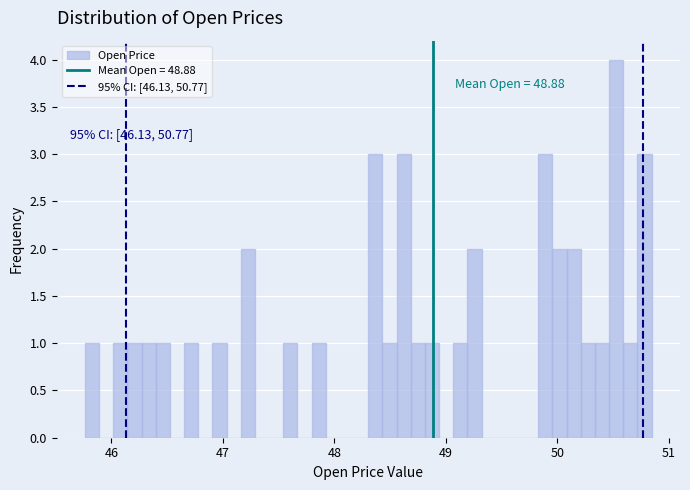

Around what value on the x-axis is the tallest bar? Give the approximate position of its centre, as read against the axis.

50.5